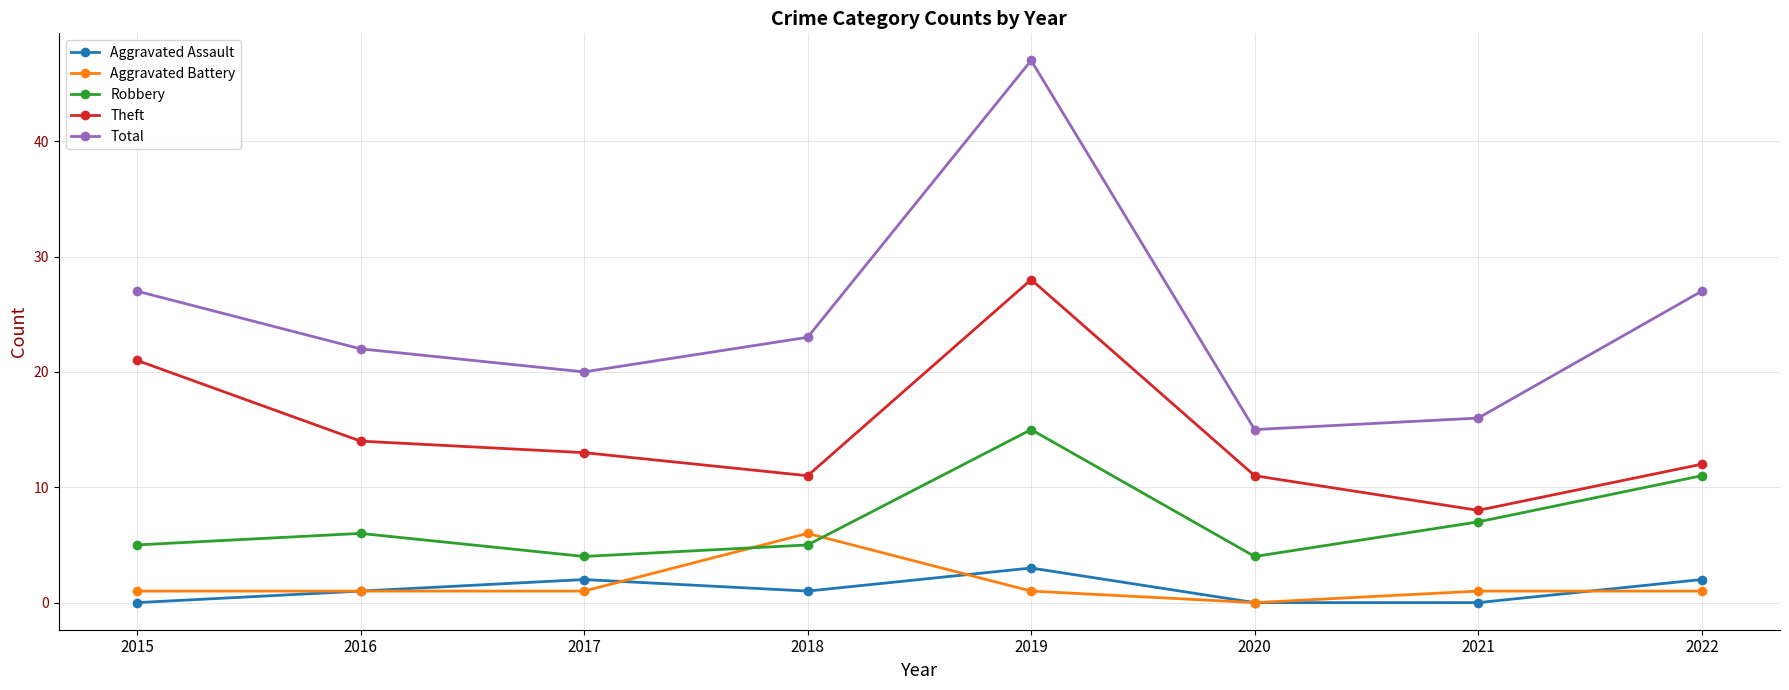

Which series has the widest spread of values?

Total